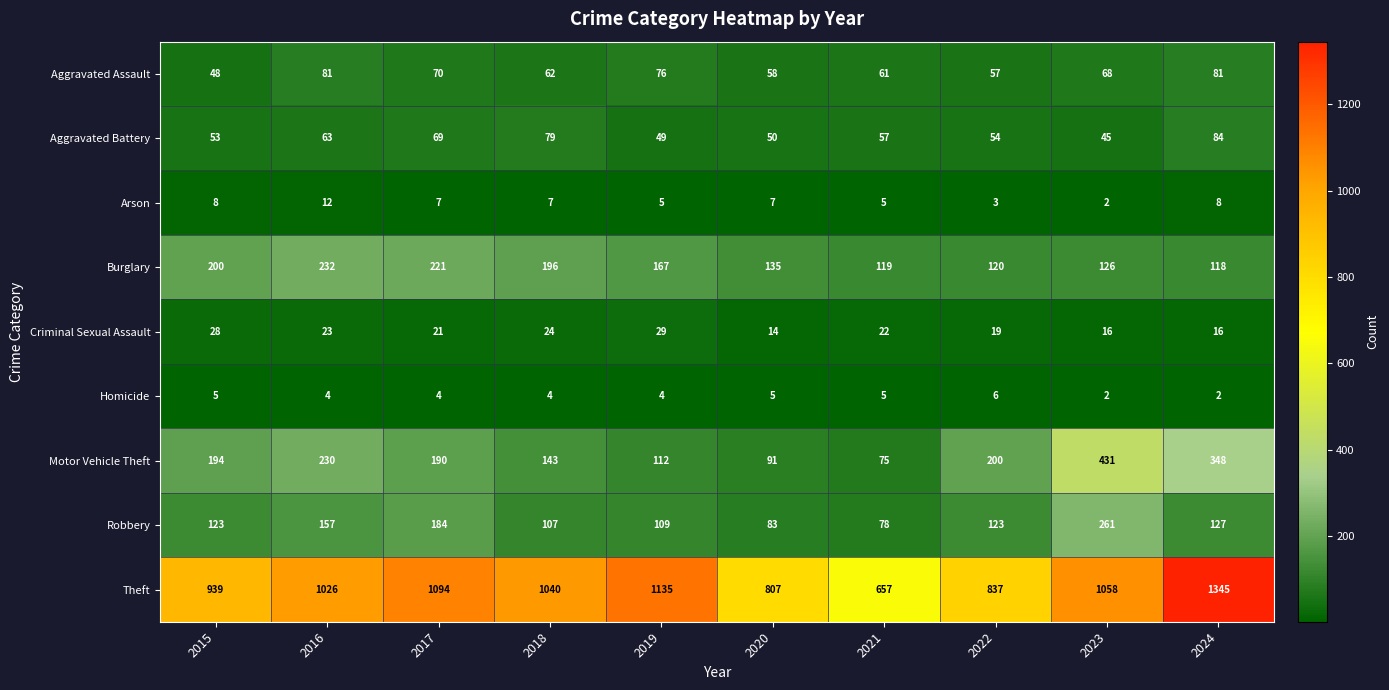

At which category is the sum across all series the highest?

2024